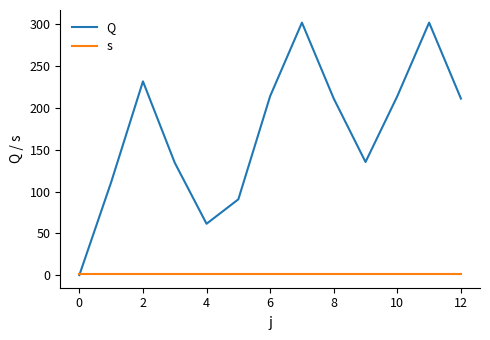

Which series has the largest range (max minus min)?

Q